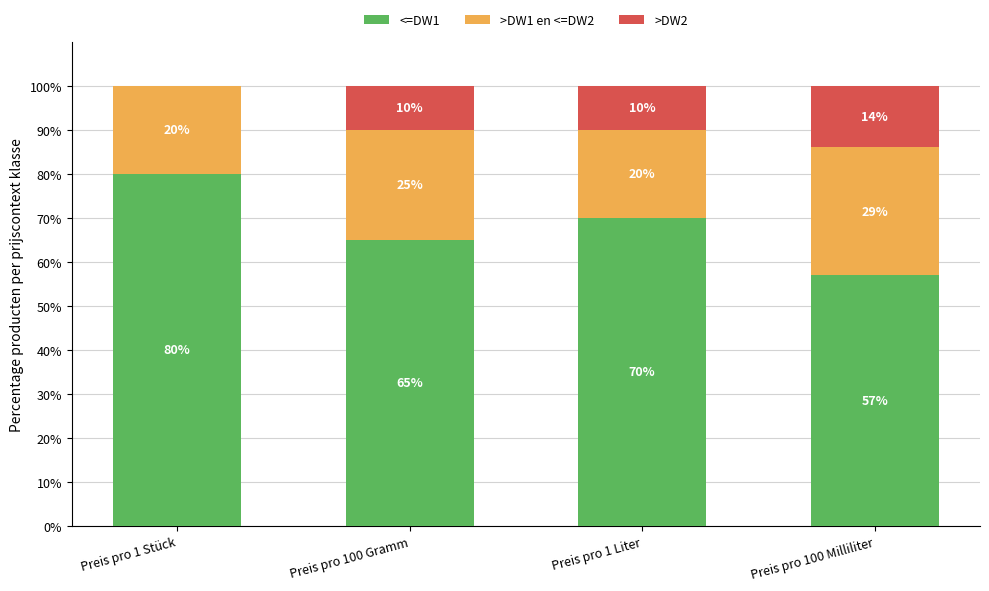

What value does the <=DW1 series have at Preis pro 1 Stück, to the nearest 10?

80